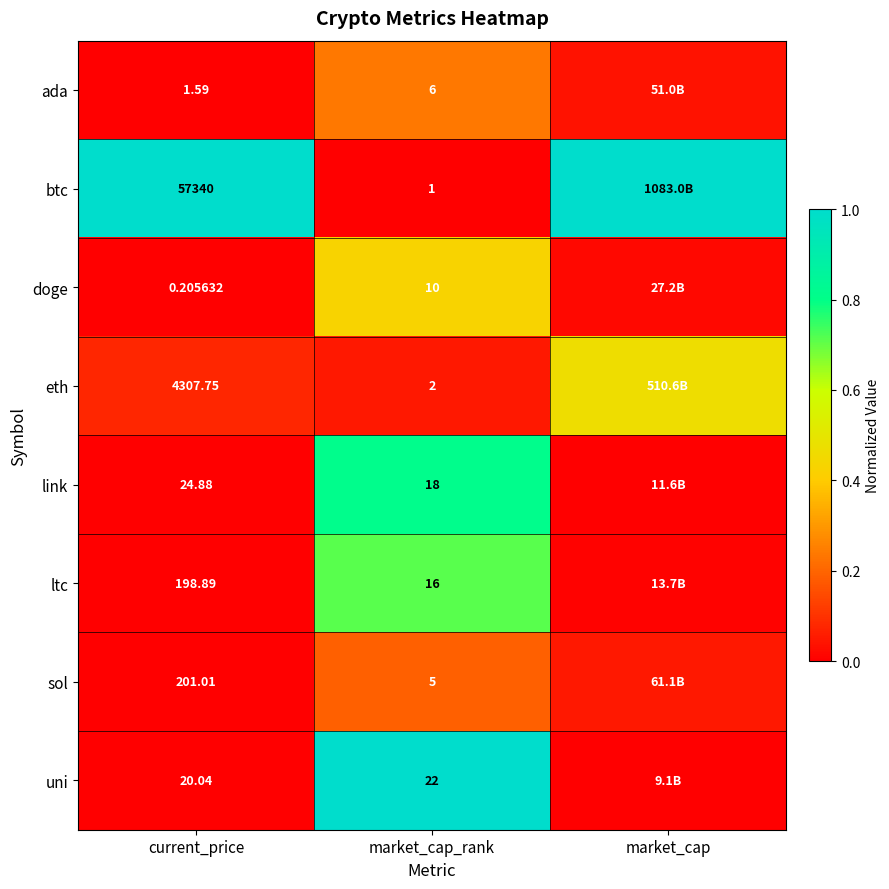

At current_price, list the series in order from largest to smallest.

btc, eth, sol, ltc, link, uni, ada, doge